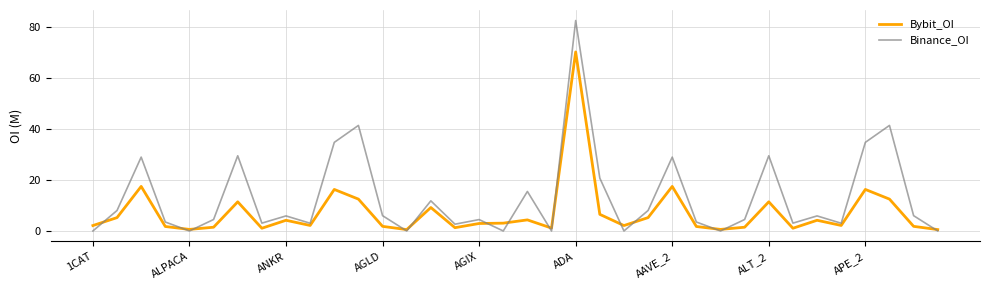

How many interior local peaks does the Binance_OI series have?

12